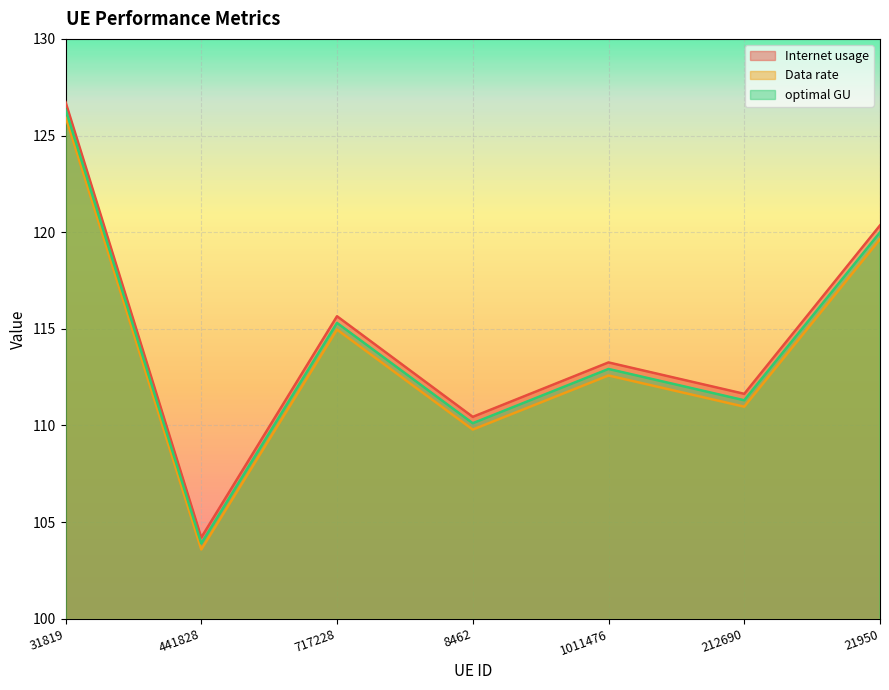

Which category has the lowest value in the Data rate series?

441828